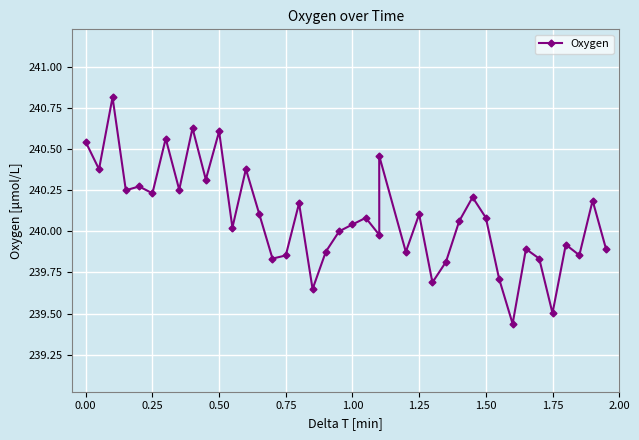

How many lines are shown in the chart?

1